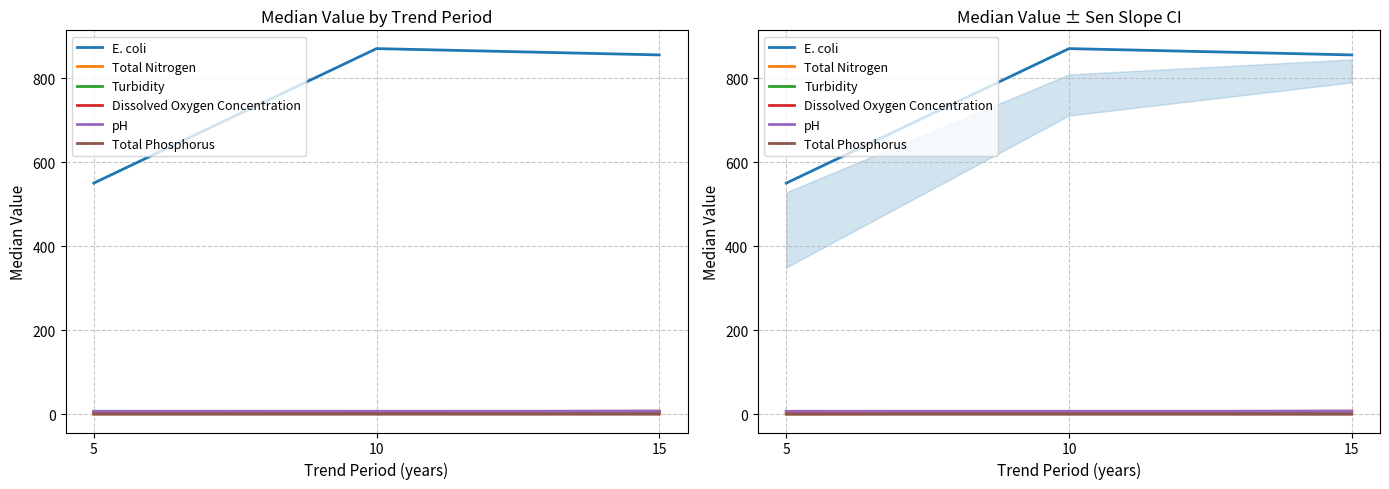

Which series has the largest range (max minus min)?

E. coli